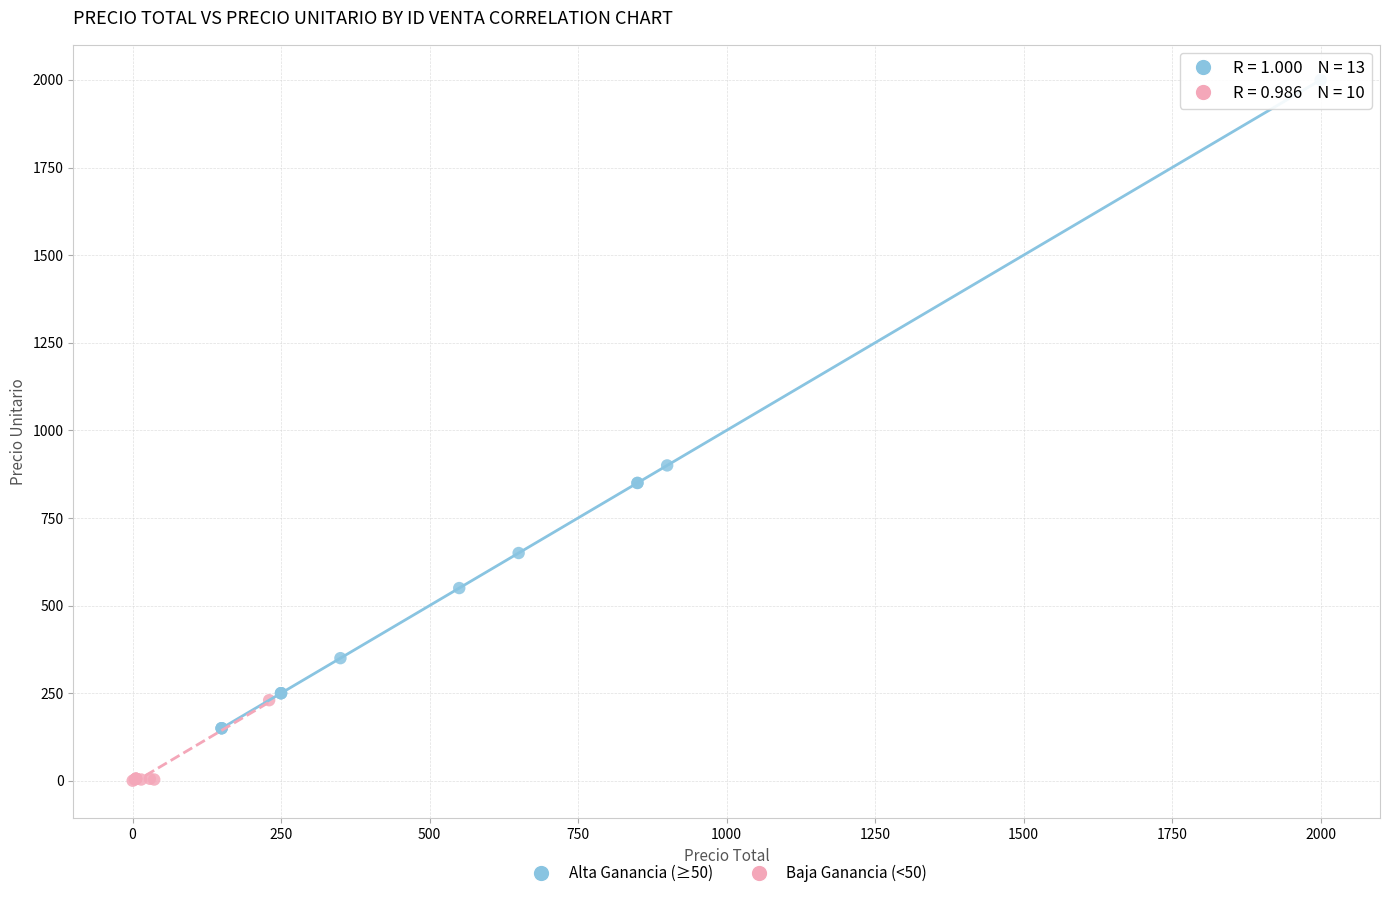

Which series reaches the minimum Y coordinate?

Baja Ganancia (<50)